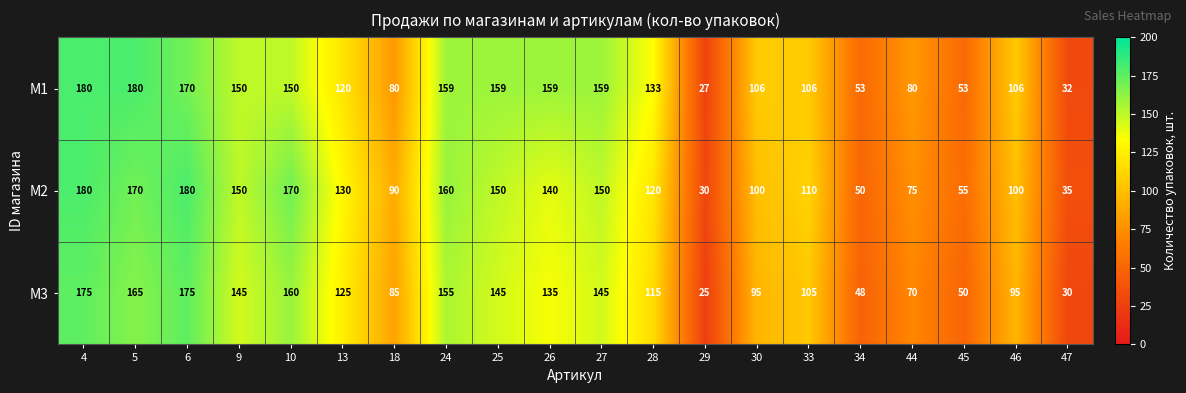

The M1 series shows 133 at 28. True or false?

True